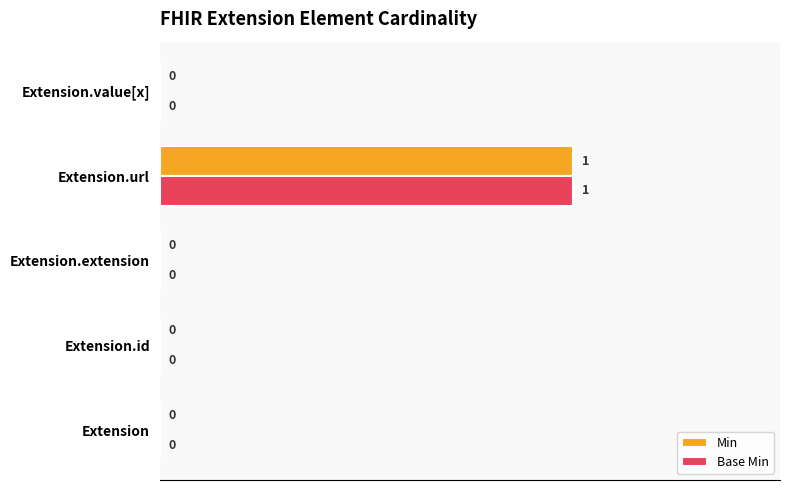

What are all the series names shown in the legend?

Min, Base Min